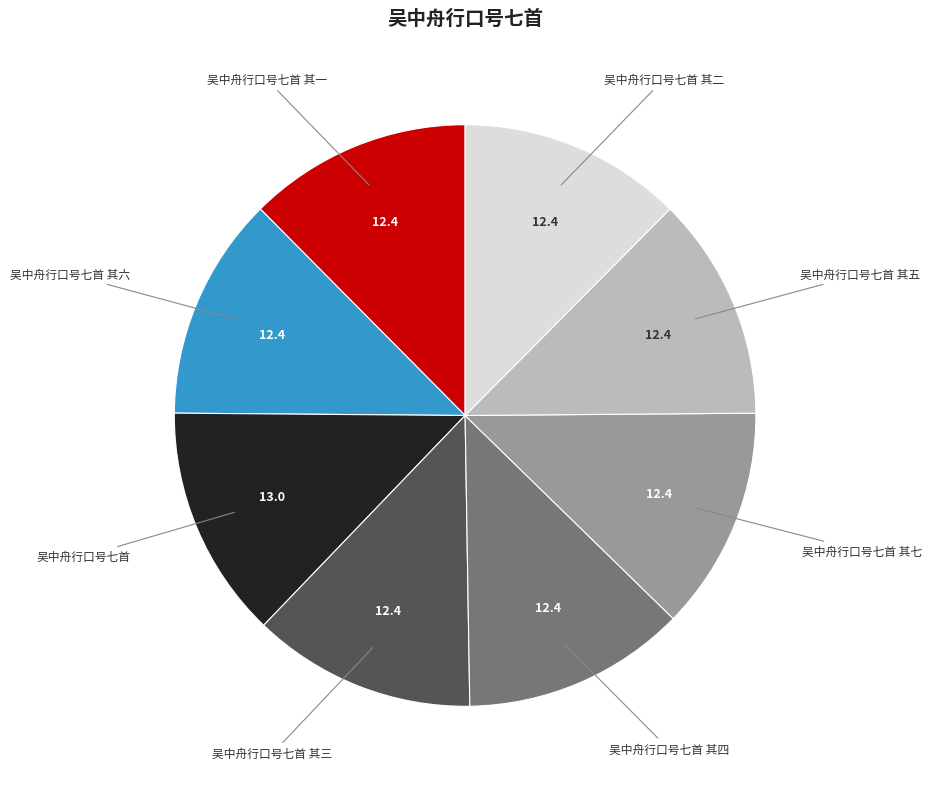

Which slice is the largest?

吴中舟行口号七首